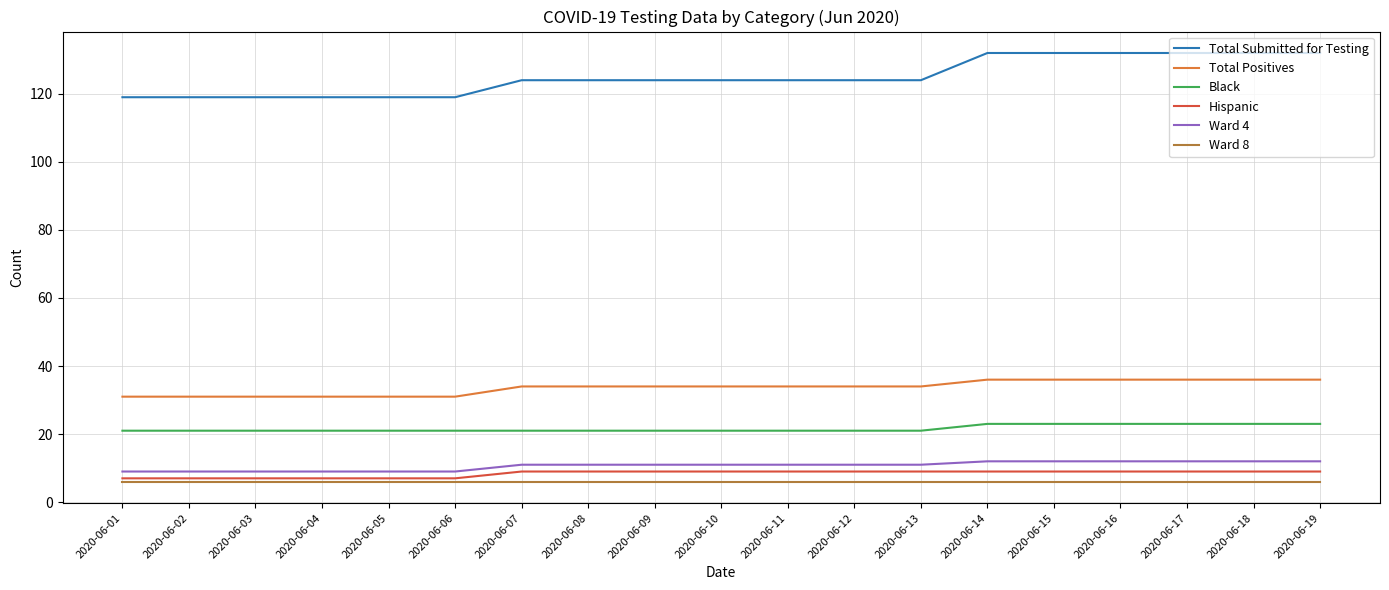

What is the sum of all Hispanic values?

159